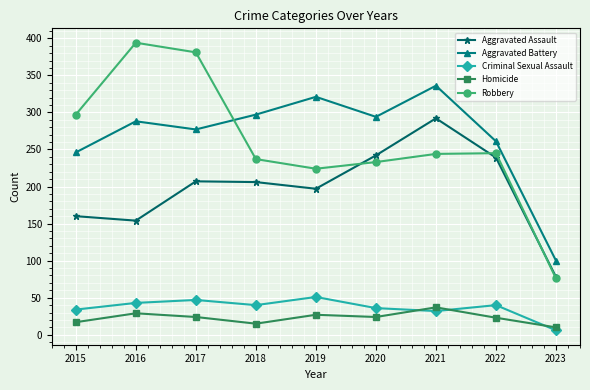

How many lines are shown in the chart?

5